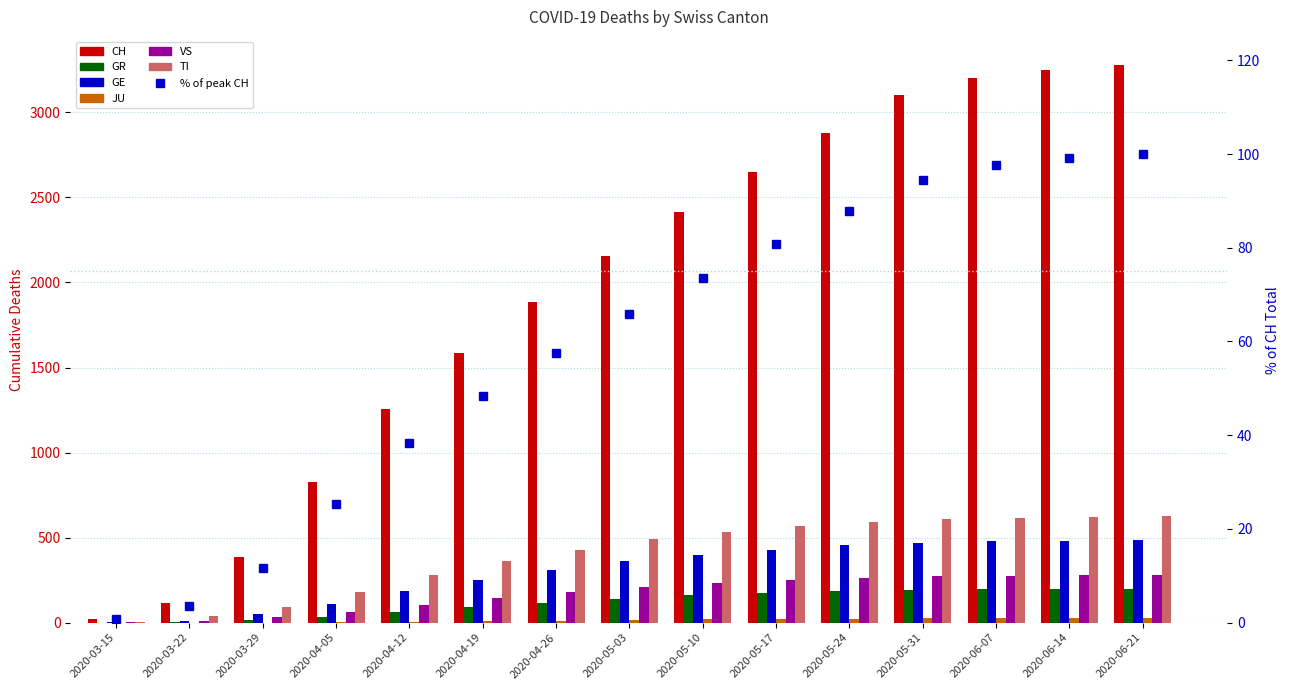

At 2020-05-17, list the series in order from largest to smallest.

CH, TI, GE, VS, GR, JU